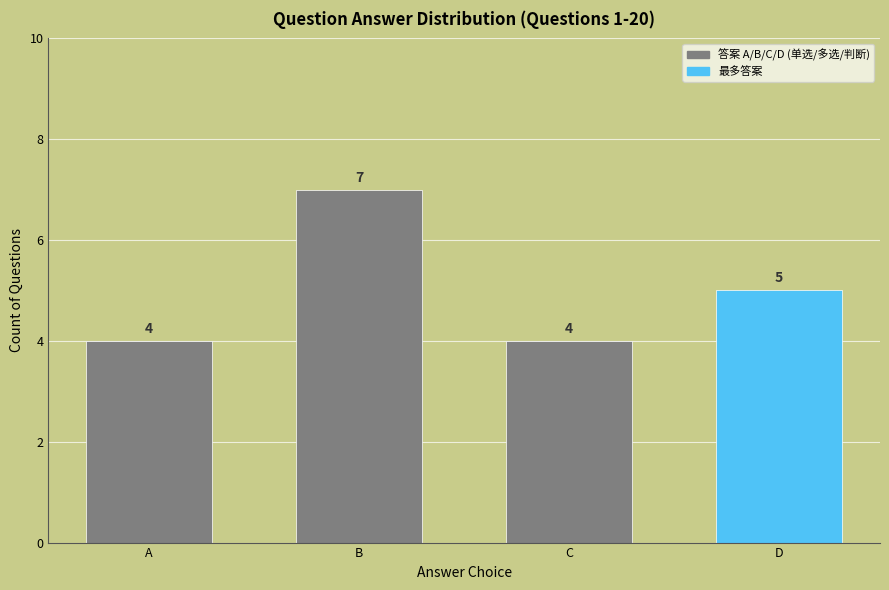

The value at A is 6. True or false?

False